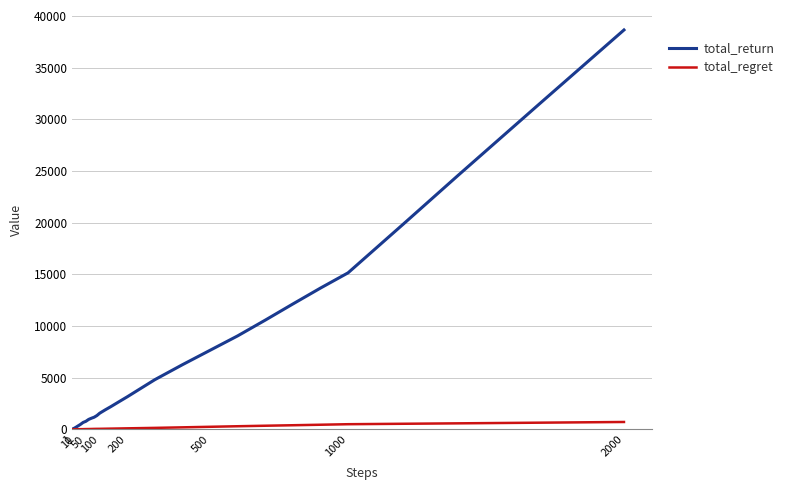

Which series has the widest spread of values?

total_return